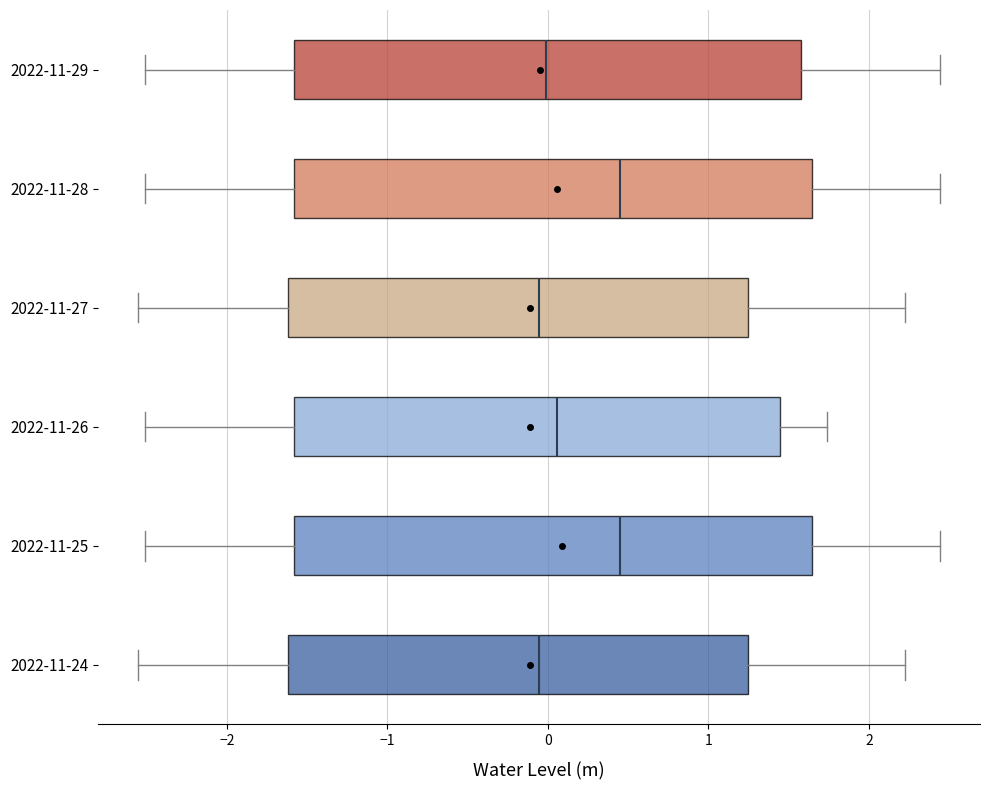

Where is the right edge of the box for 2022-11-28 on the x-axis? The values are not printed on the chart, so give them approximately, as read against the axis.

1.6